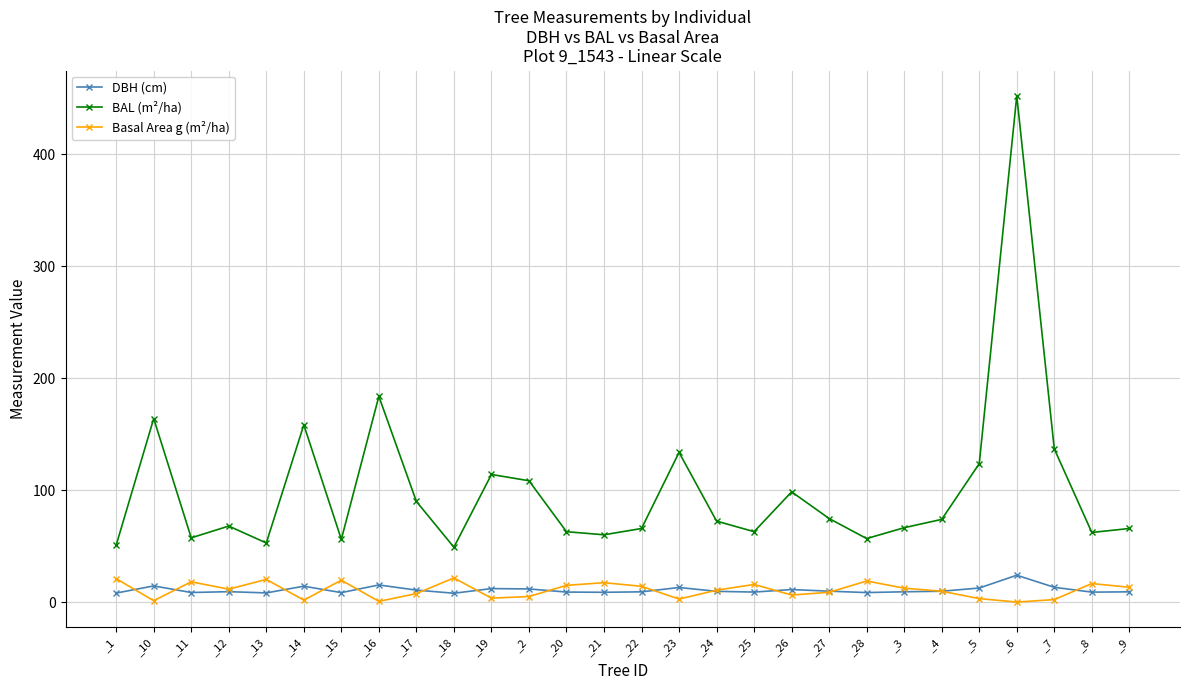

In BAL (m²/ha), how many points are higher than both neighbors (excluding endpoints)?

8